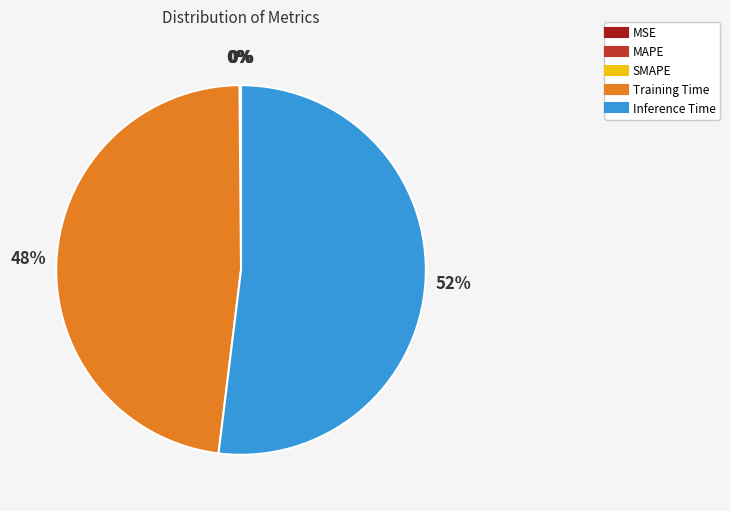

To the nearest percent, what is the average slice percentage?

20%